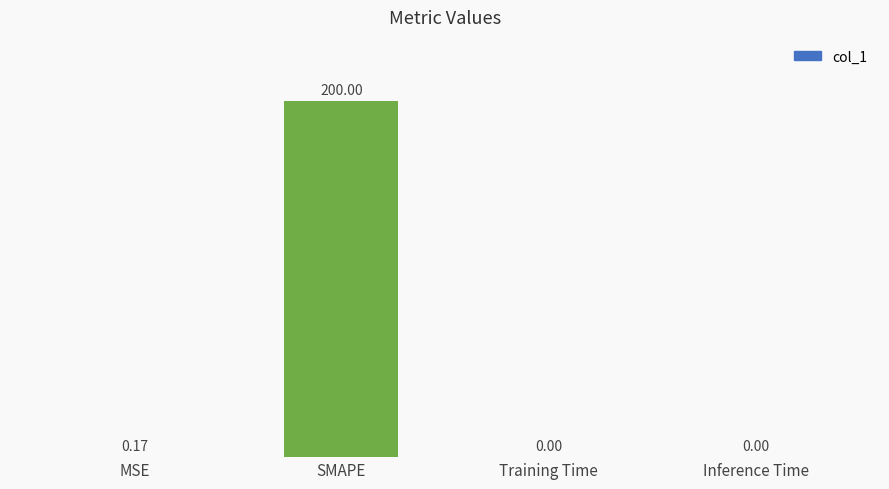

Are the bars grouped side by side (vs. stacked)?

No